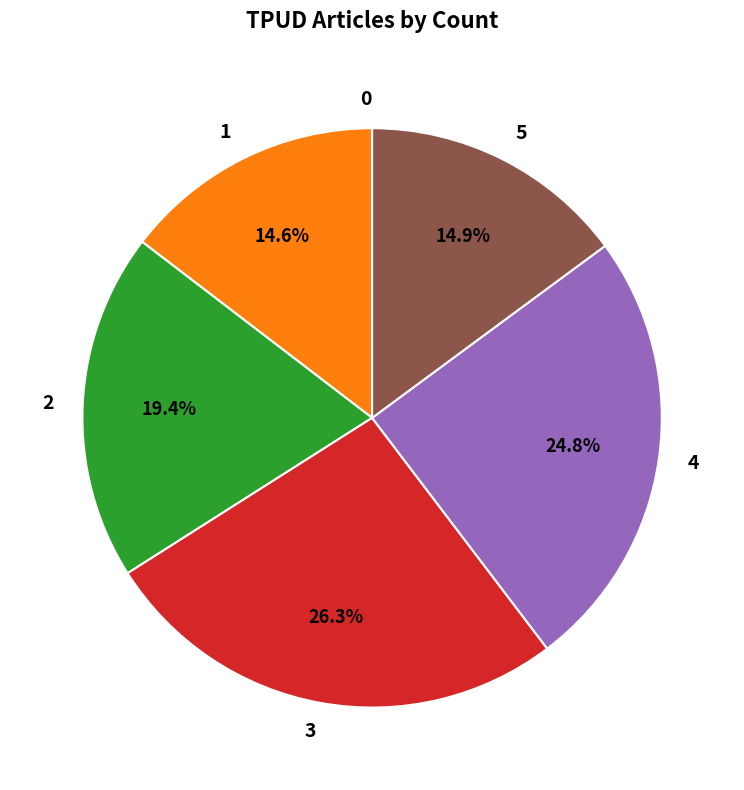

What percentage do 5 and 2 together represent?

34.3%